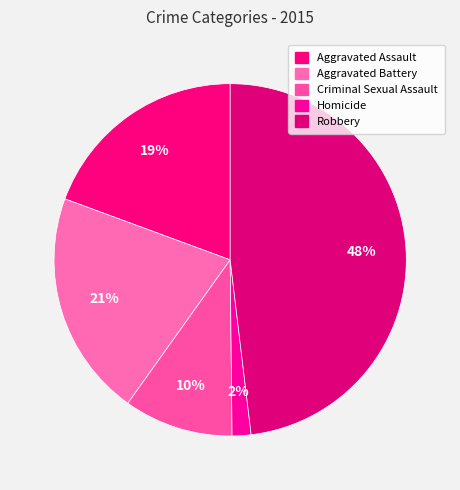

How many segments does this pie chart have?

5